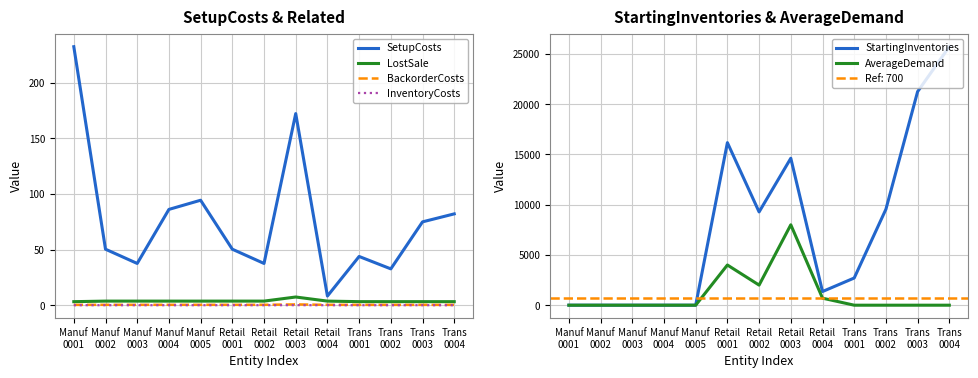

What position from the left is Trans
0001?

10